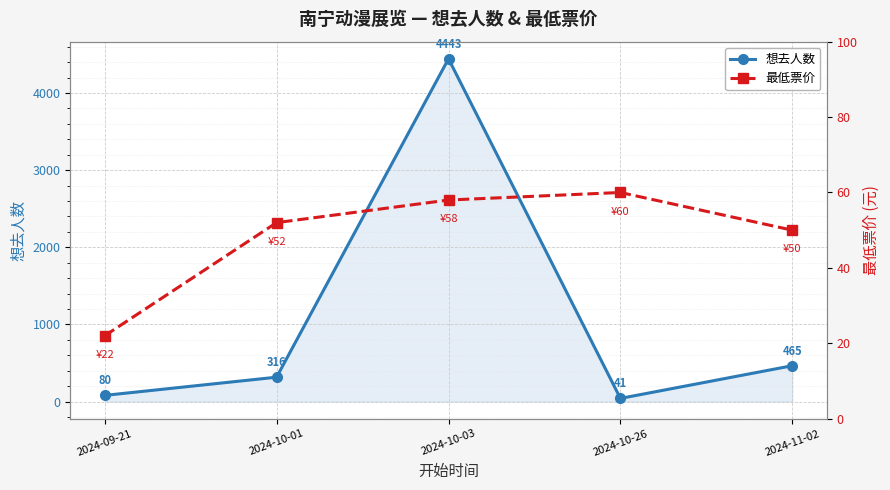

What is the average value of the 最低票价 series?

48